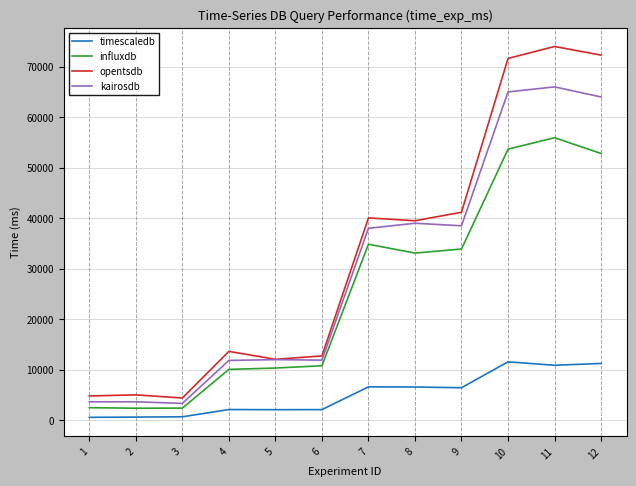

True or false: timescaledb and influxdb cross at least once.

False